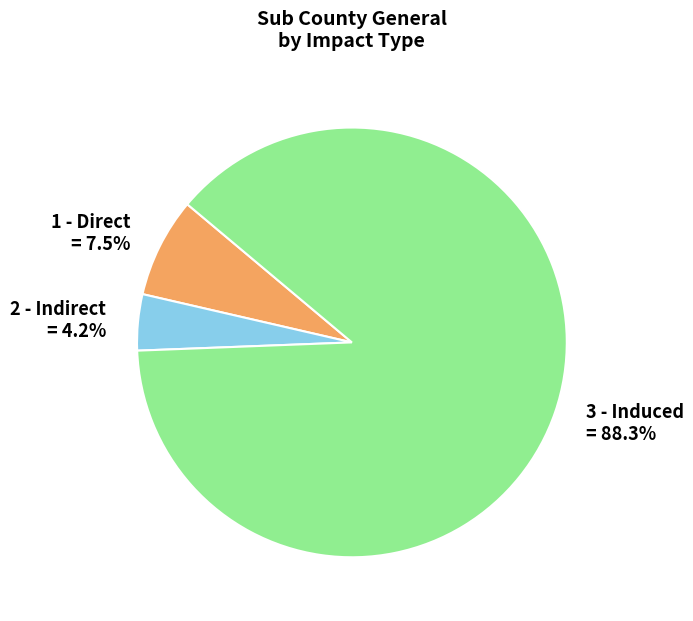

What percentage is NOT represented by 3 - Induced?

11.7%